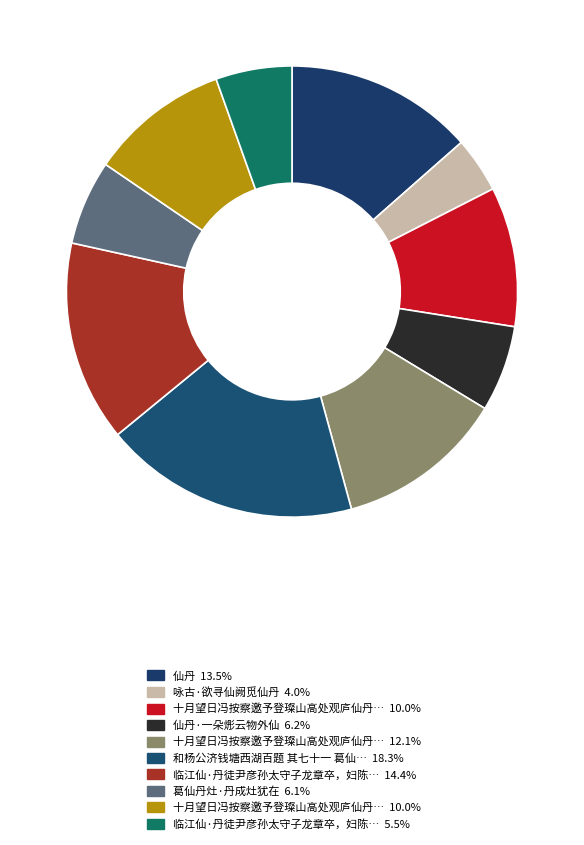

Which slice is the smallest?

咏古·欲寻仙阙觅仙丹